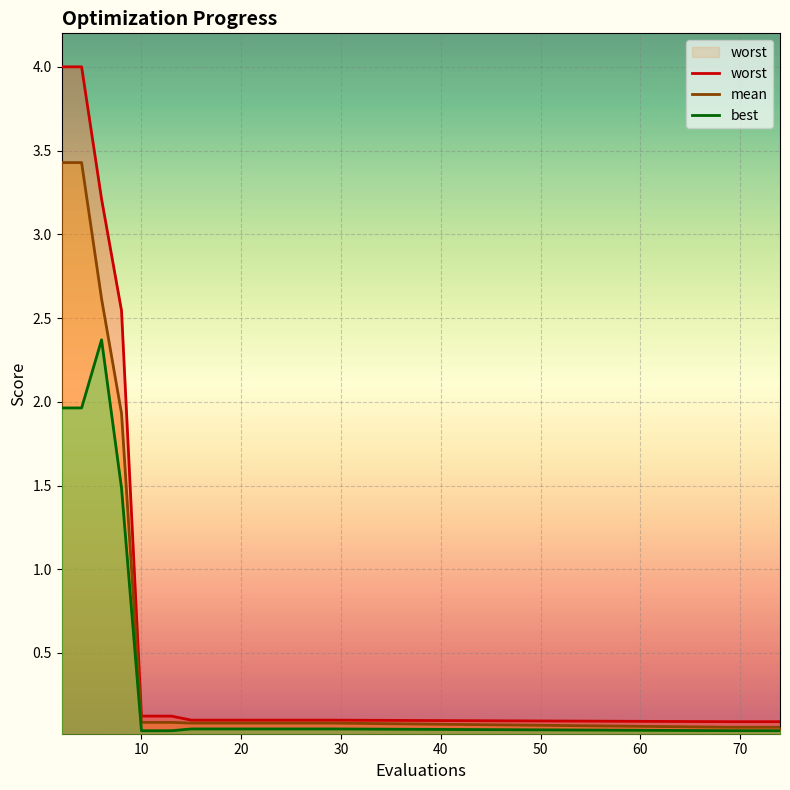

Count the number of categories in the chart.

19